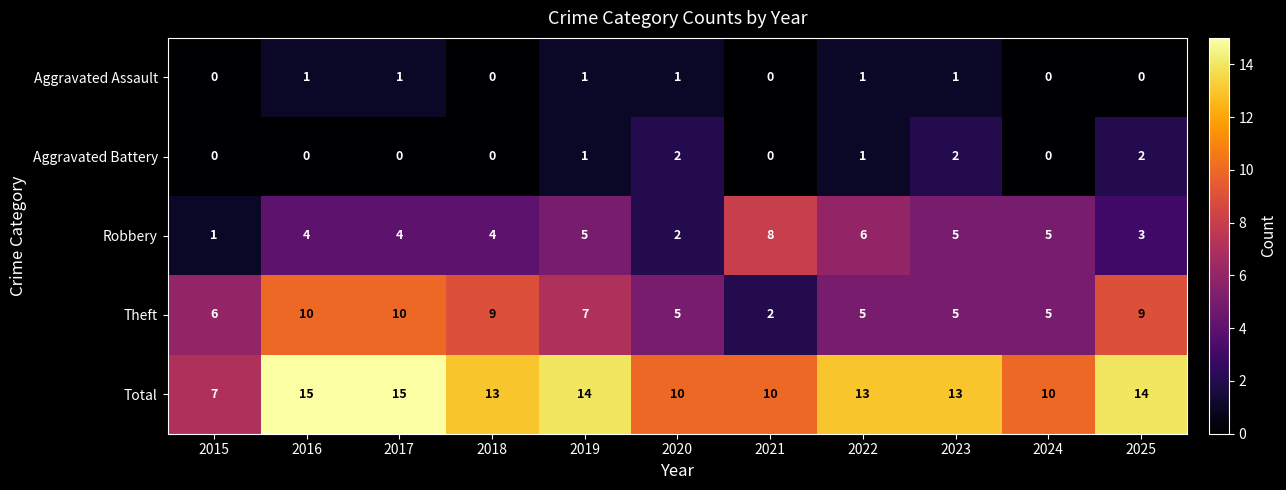

What is the average value of the Total series?

12